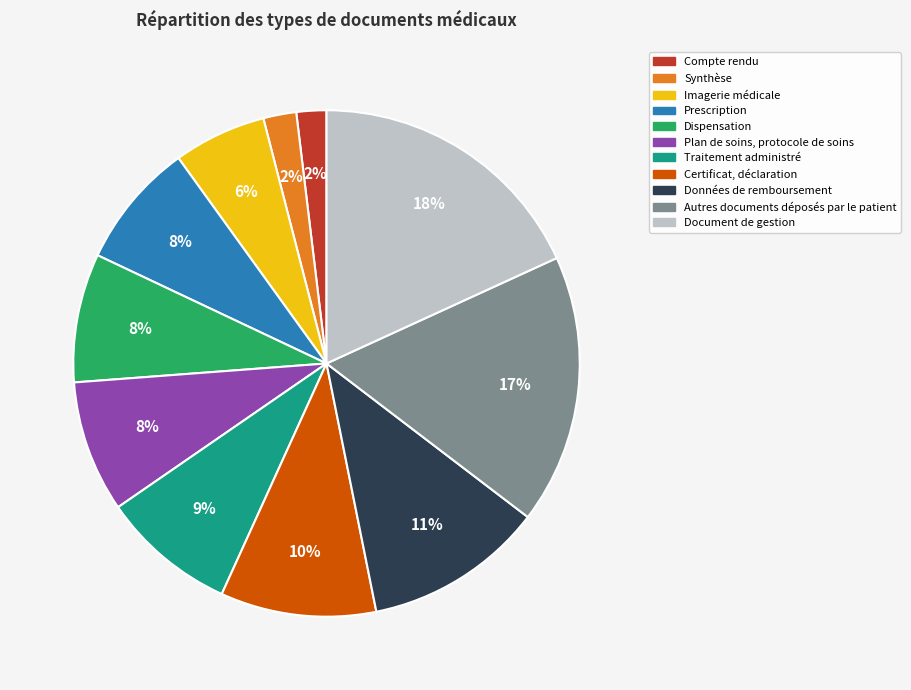

Is it true that Prescription is 8% of the pie?

True